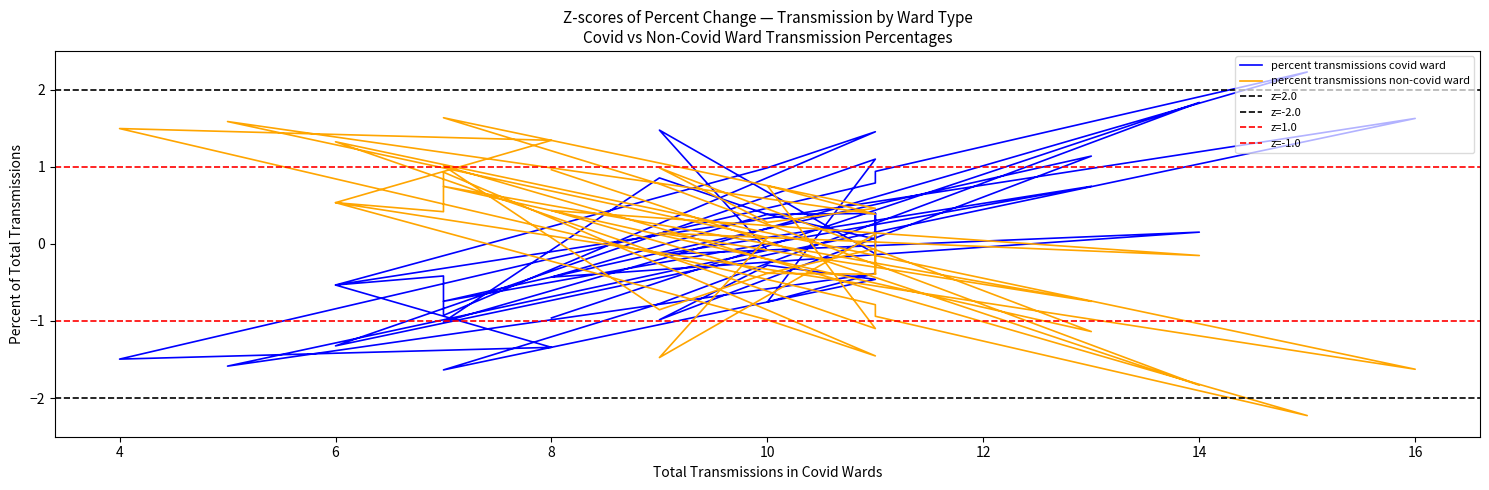

True or false: percent transmissions non-covid ward has a value of 0.3 at 8.

False